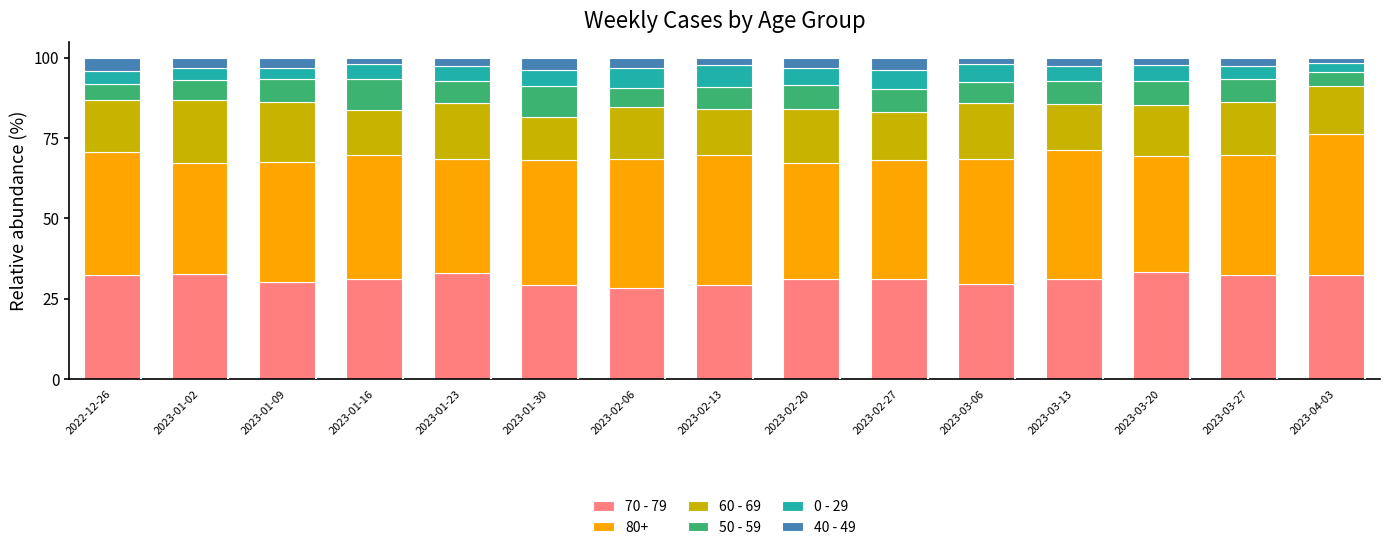

Does the chart contain stacked bars?

Yes